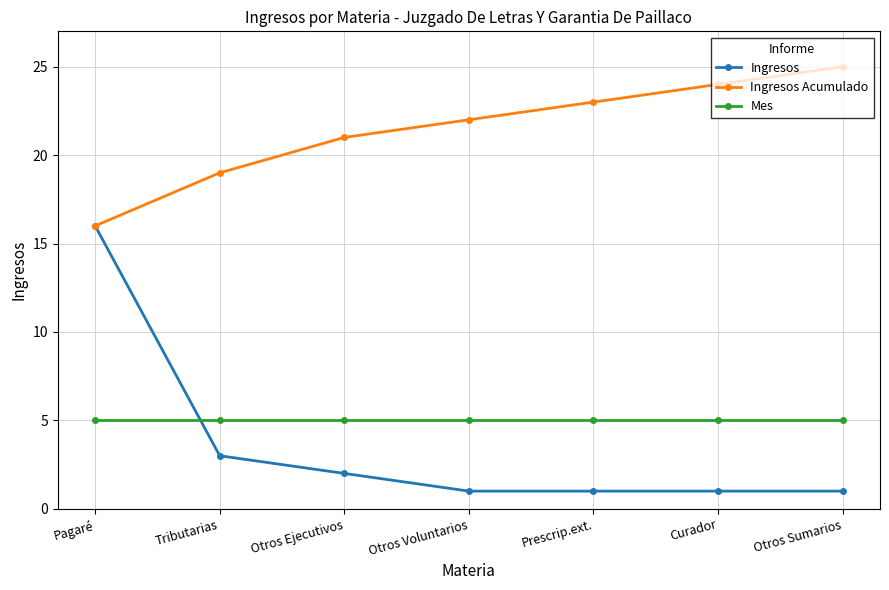

Rank the series at Otros Voluntarios from highest to lowest value.

Ingresos Acumulado, Mes, Ingresos